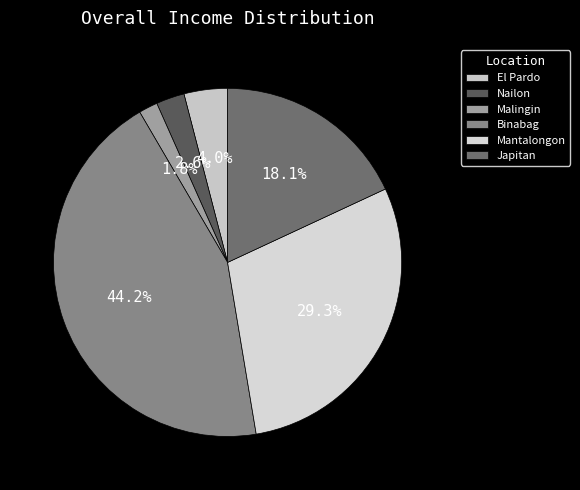

To the nearest percent, what portion does El Pardo represent?

4%